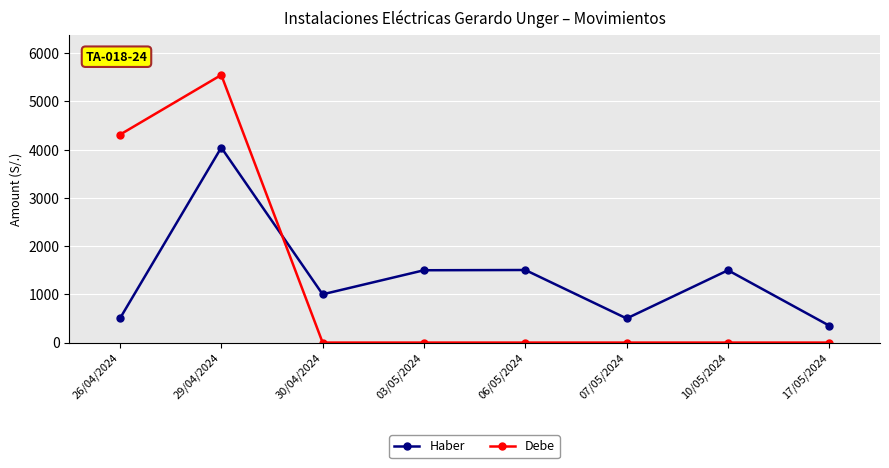

How many values in the Debe series exceed 0?

2